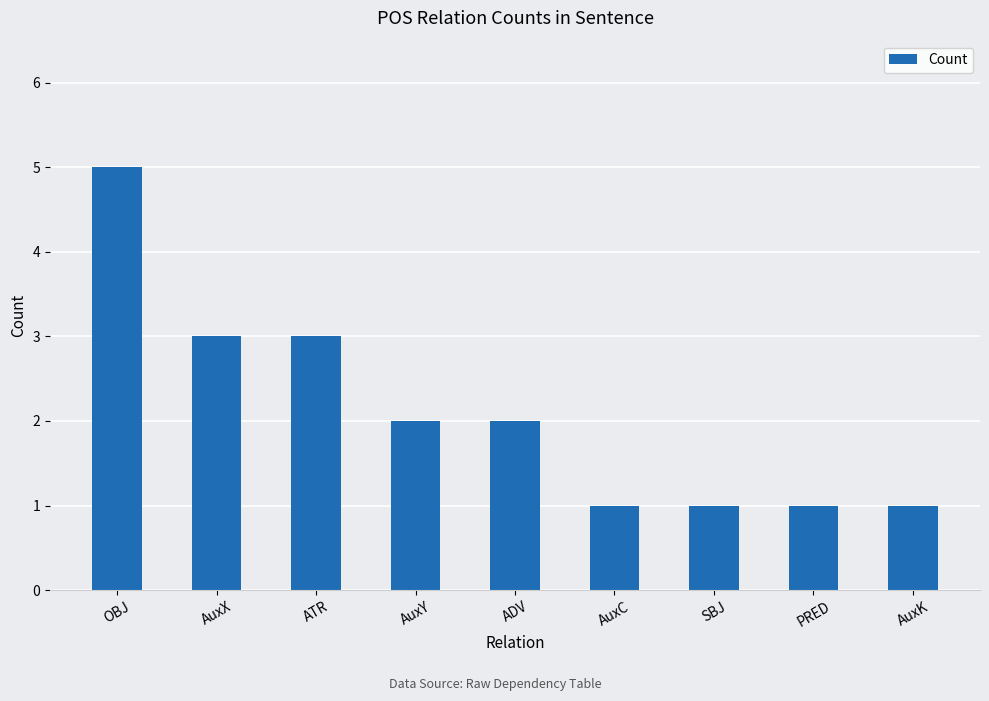

What is the difference between the second highest and second lowest values?

2